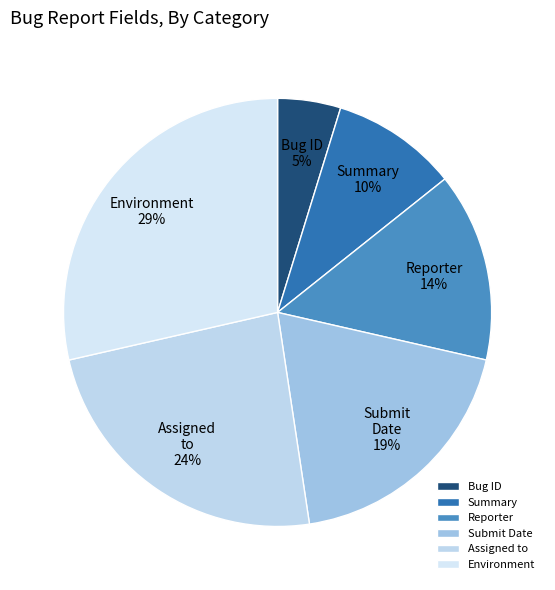

Count the number of slices in the pie.

6